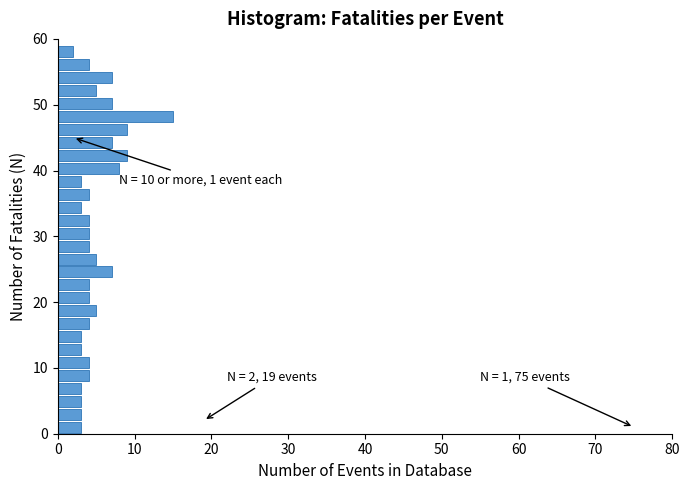

Read against the y-axis, roughly where is the centre of the longest bar?

48